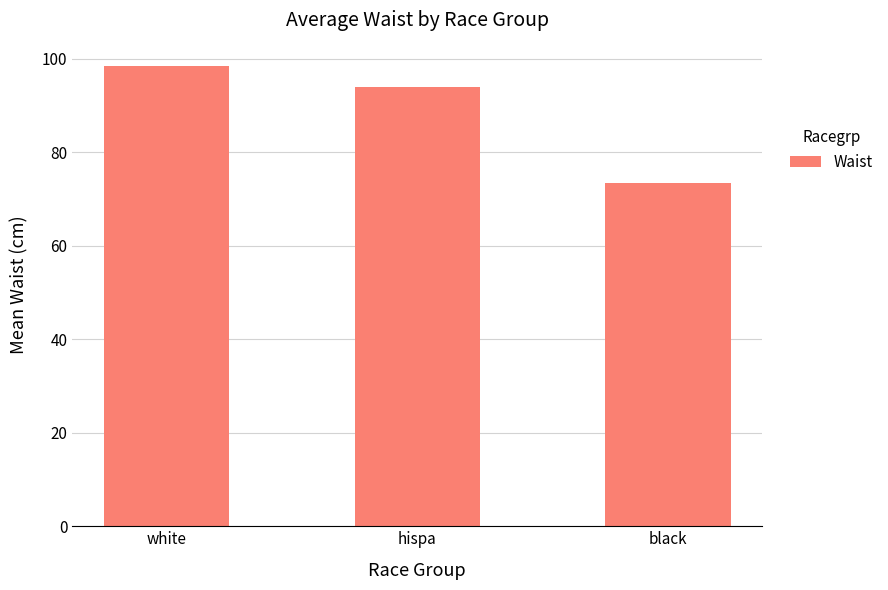

What is the change in value from hispa to black?

-20.6